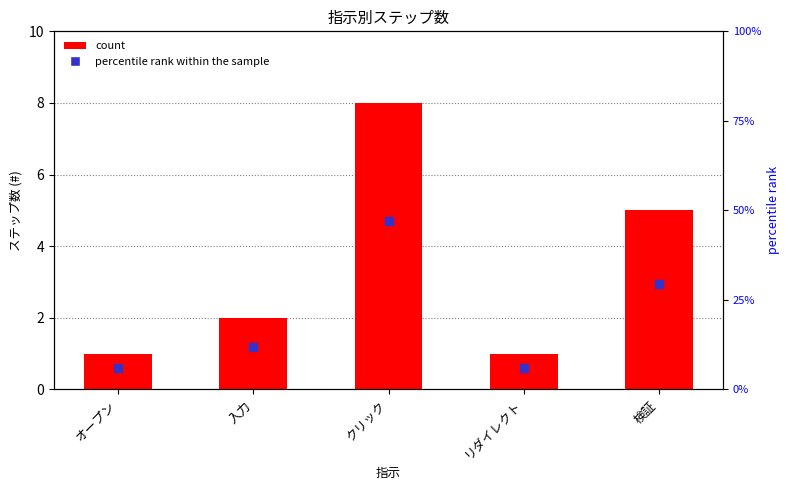

What are all the series names shown in the legend?

count, percentile rank within the sample